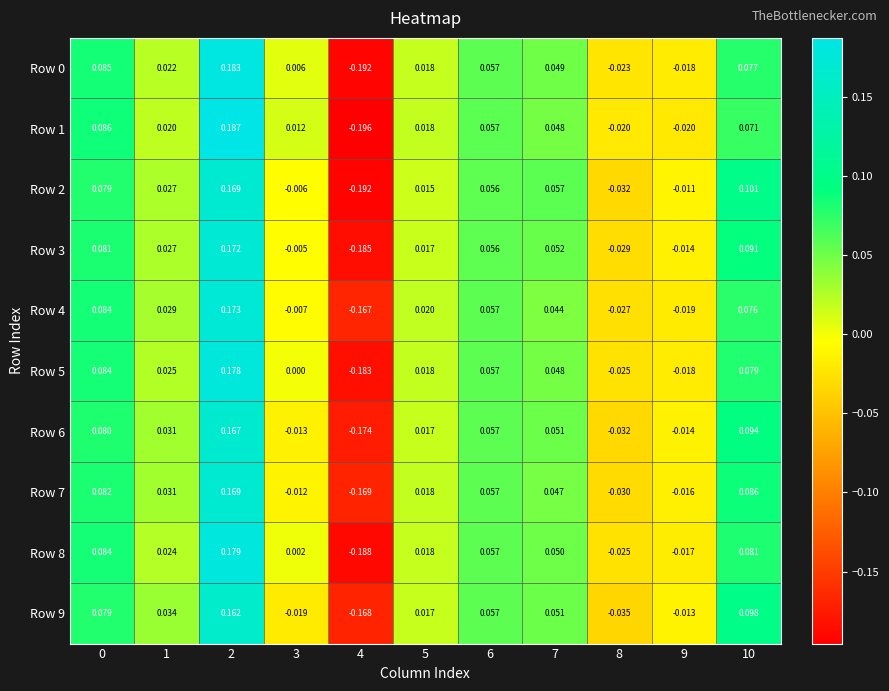

What is the total value across all series at 2?

1.7